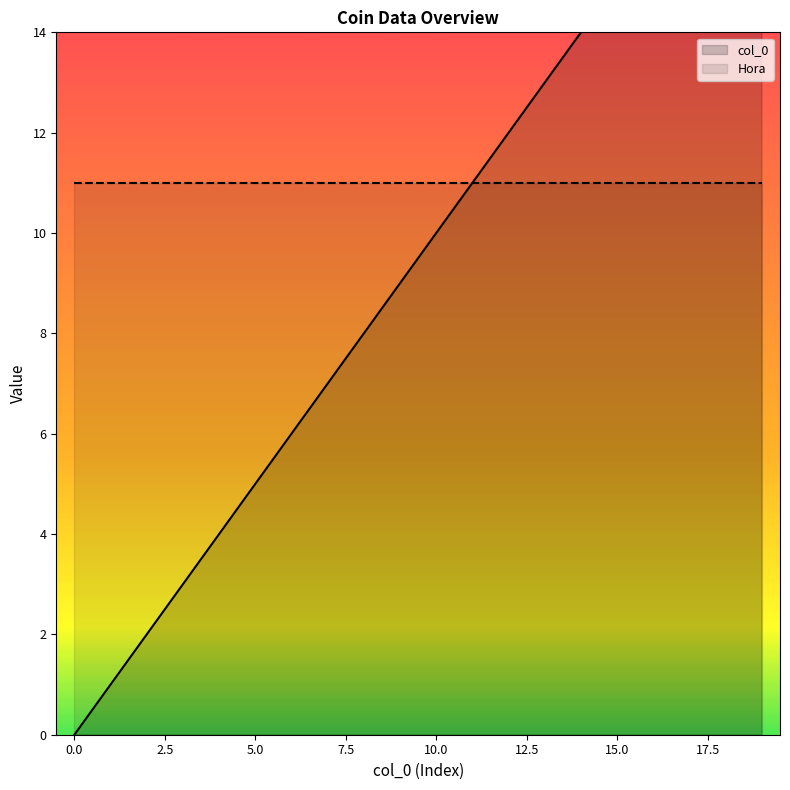

Count the number of data series in this chart.

2